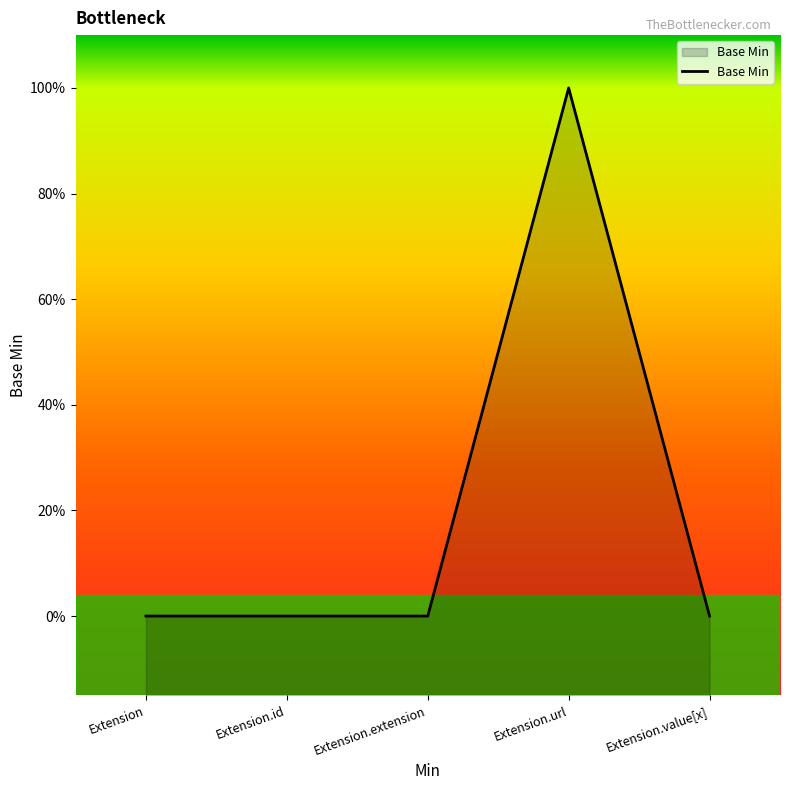

Rank the categories by value from lowest to highest.

Extension, Extension.id, Extension.extension, Extension.value[x], Extension.url